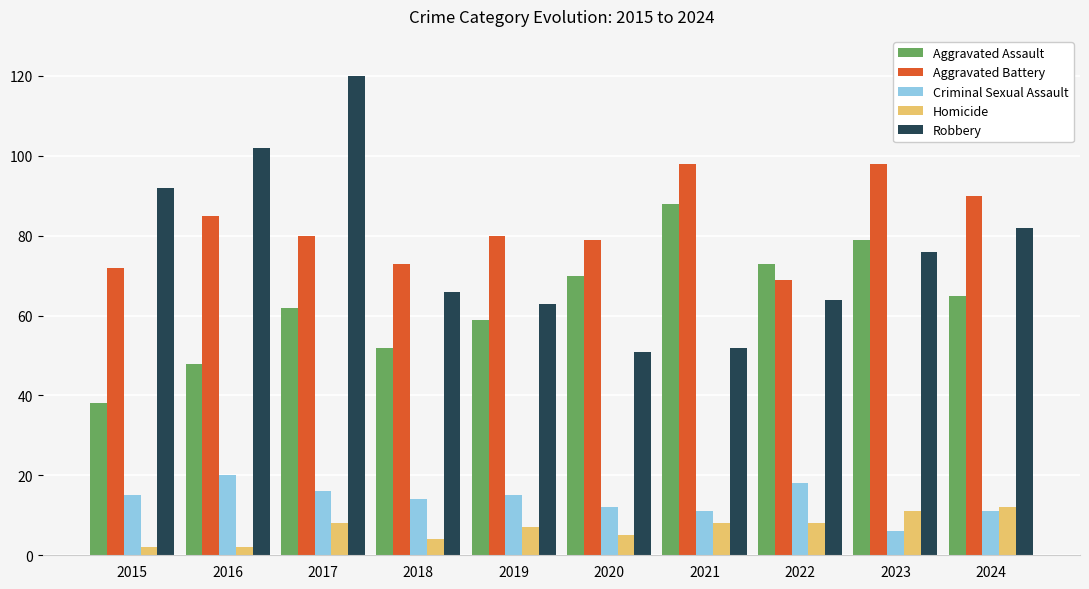

What is the value of the Aggravated Battery bar at the 8th from the left?

69